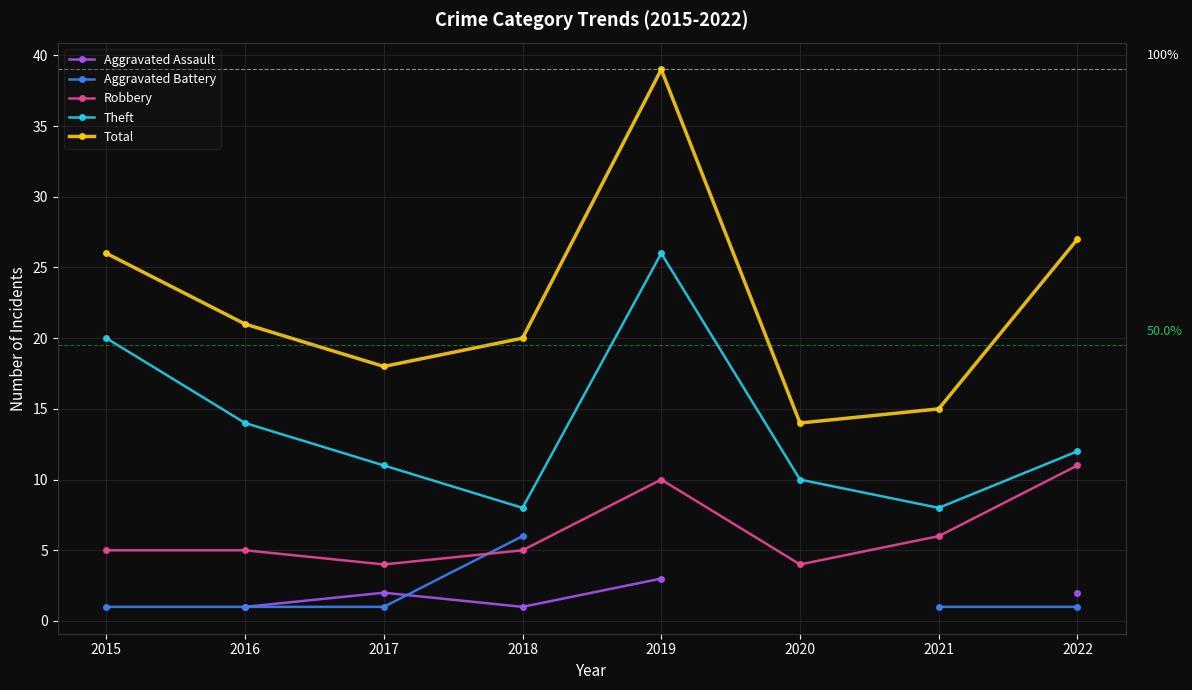

What is the spread (max minus min) of values at 2019?

36.0